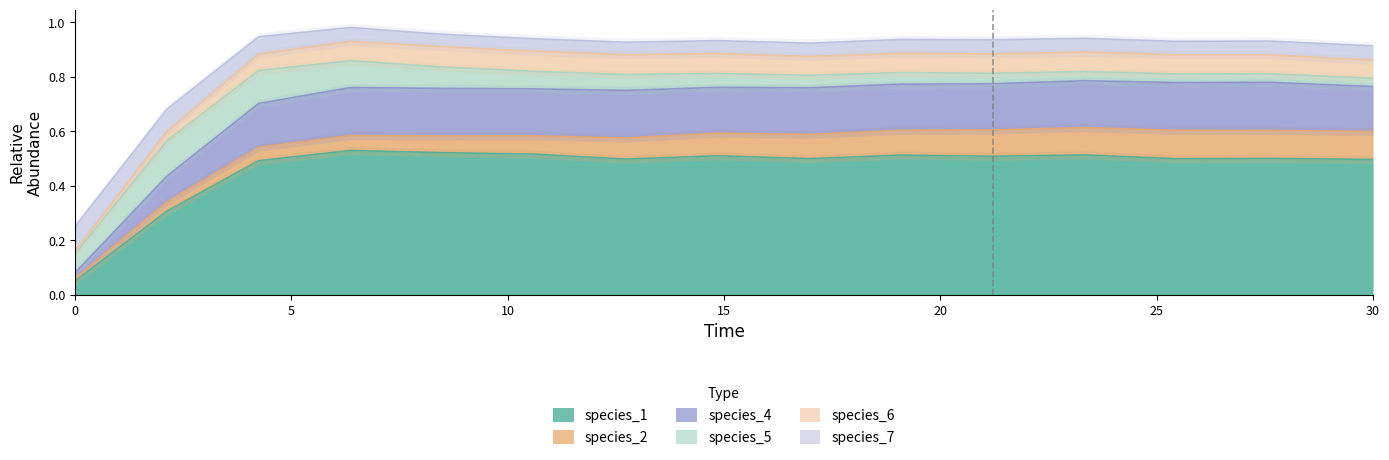

What is the sum of the species_7 values at 4.242424242424242 and 23.333333333333336?

0.1